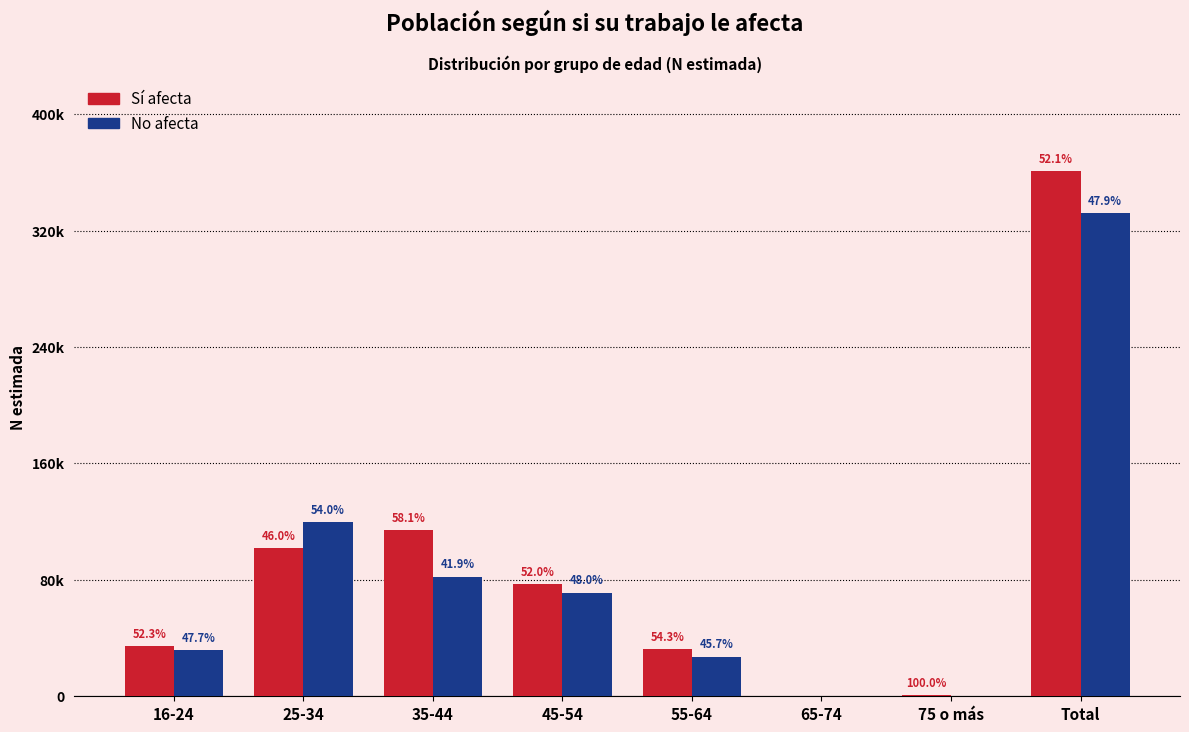

Does the chart contain stacked bars?

No